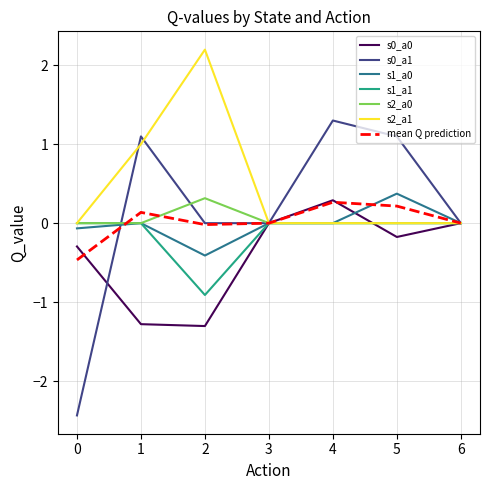

The value of s0_a1 at 3 is 0.0. True or false?

True